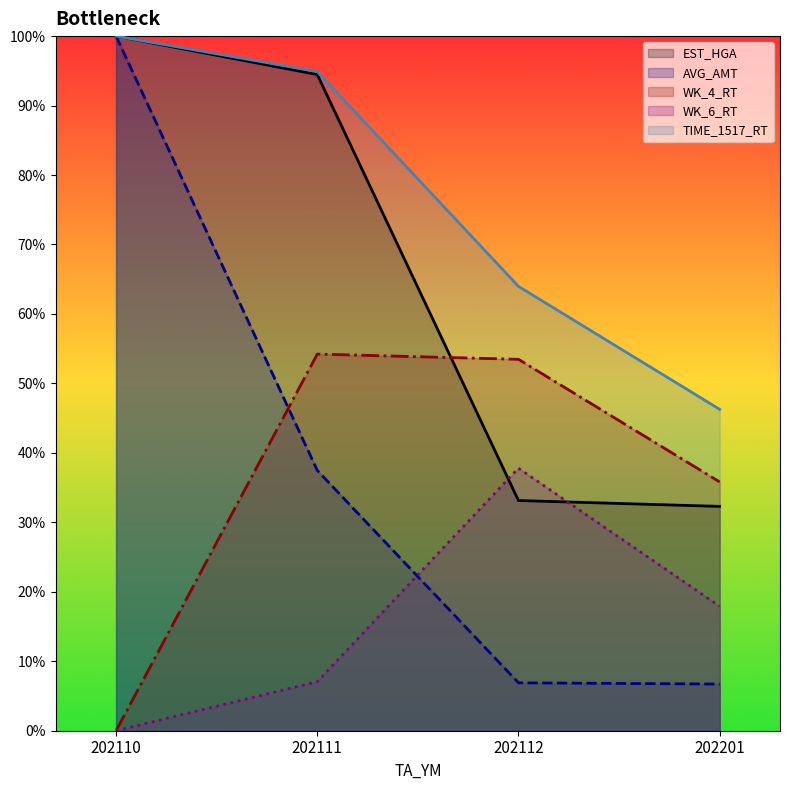

True or false: TIME_1517_RT has more than 1 interior local peaks.

False